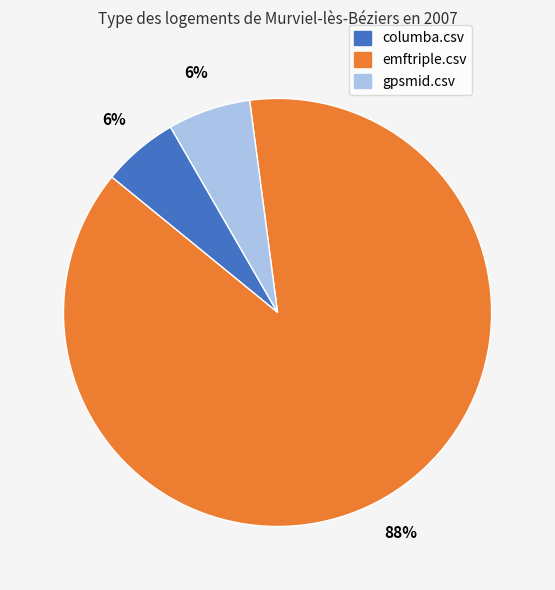

To the nearest percent, what is the difference between the largest and smallest slice percentages?

82%